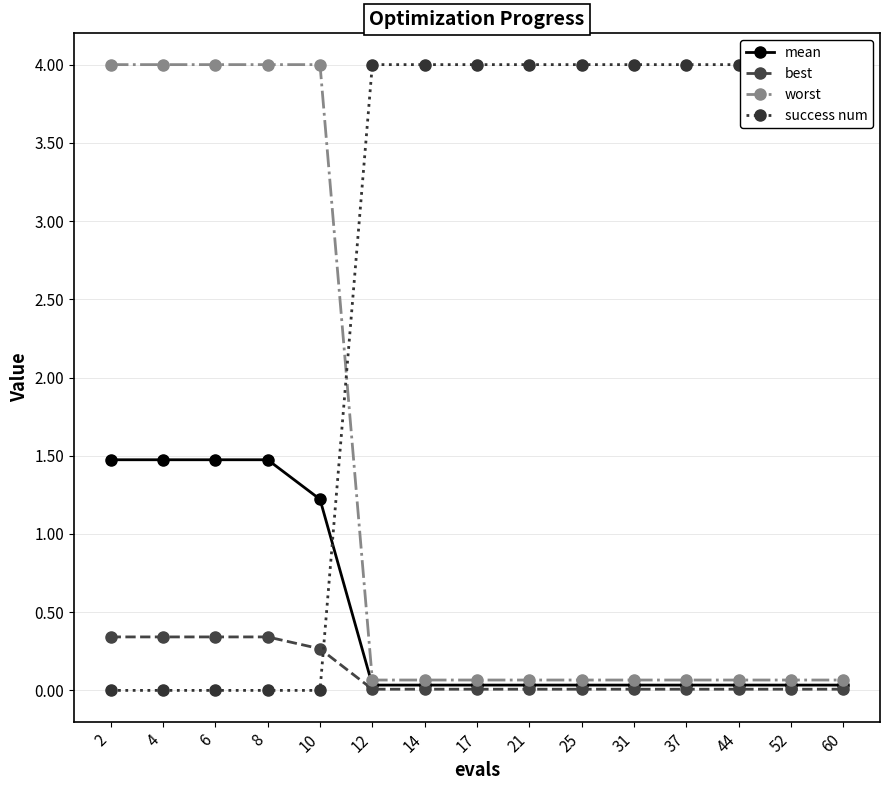

At which category is the sum across all series the highest?

2